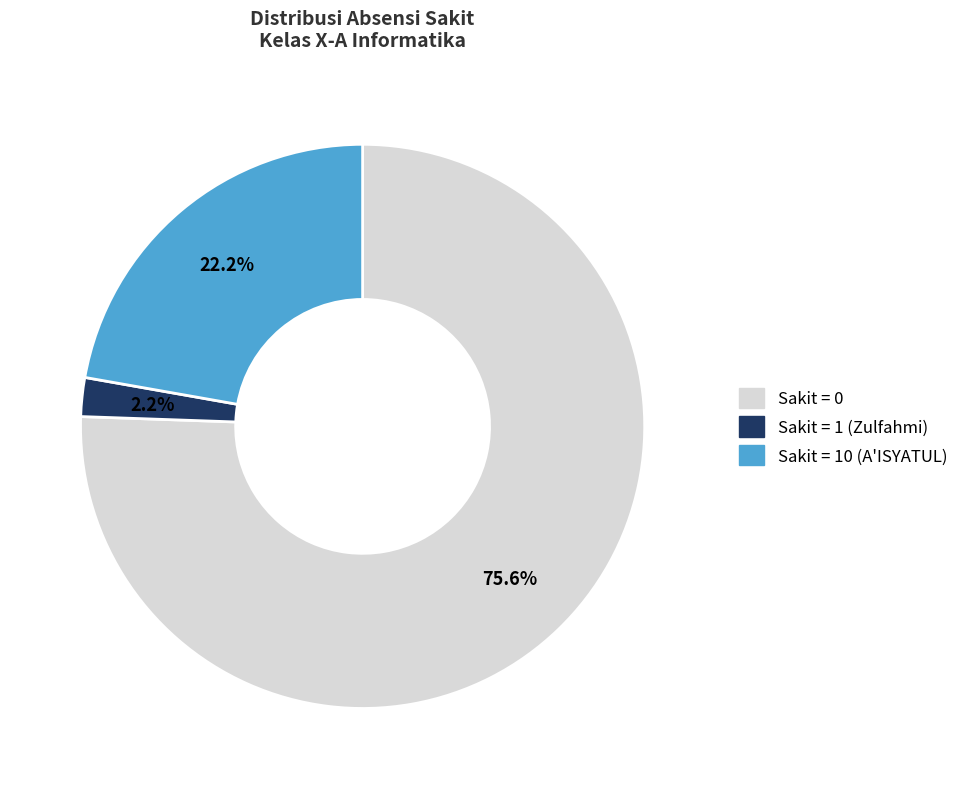

Which slice represents more than half of the pie?

Sakit = 0